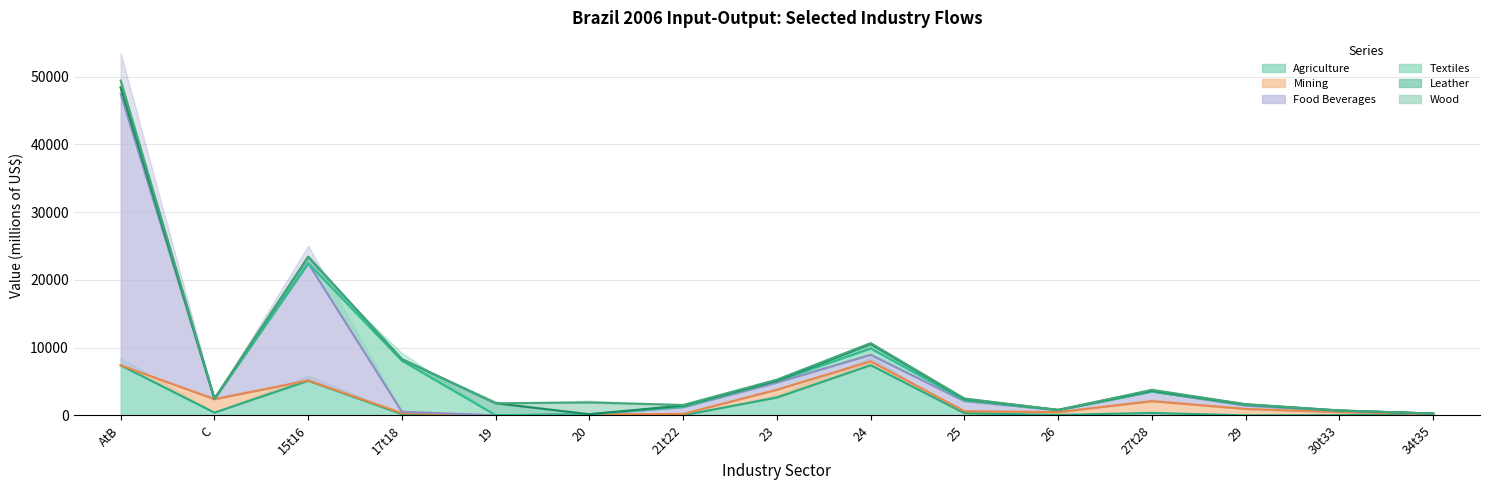

How many values in the Textiles series exceed 20?

8